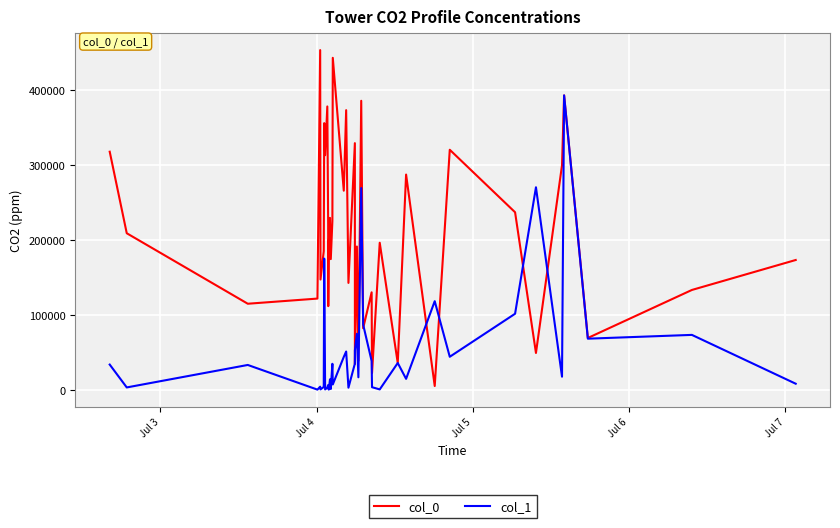

What is the maximum value shown in the chart?

452962